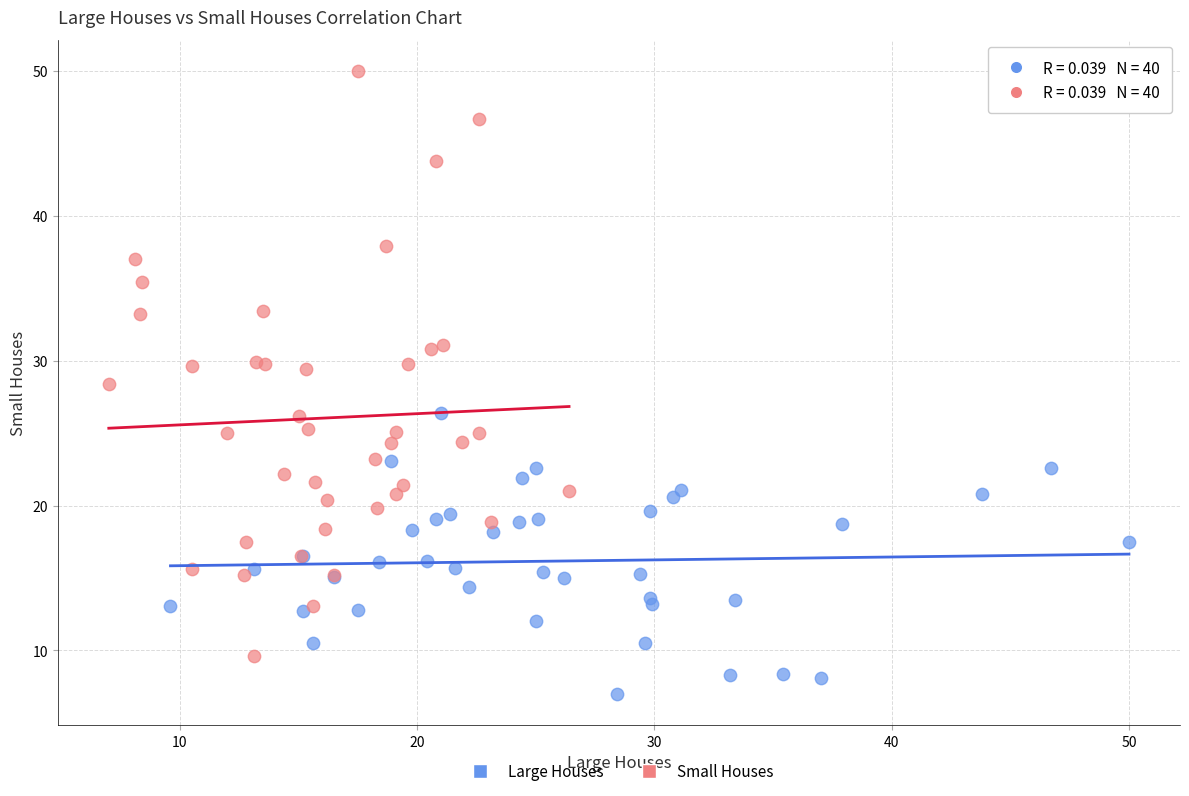

Which series reaches the minimum Y coordinate?

Large Houses